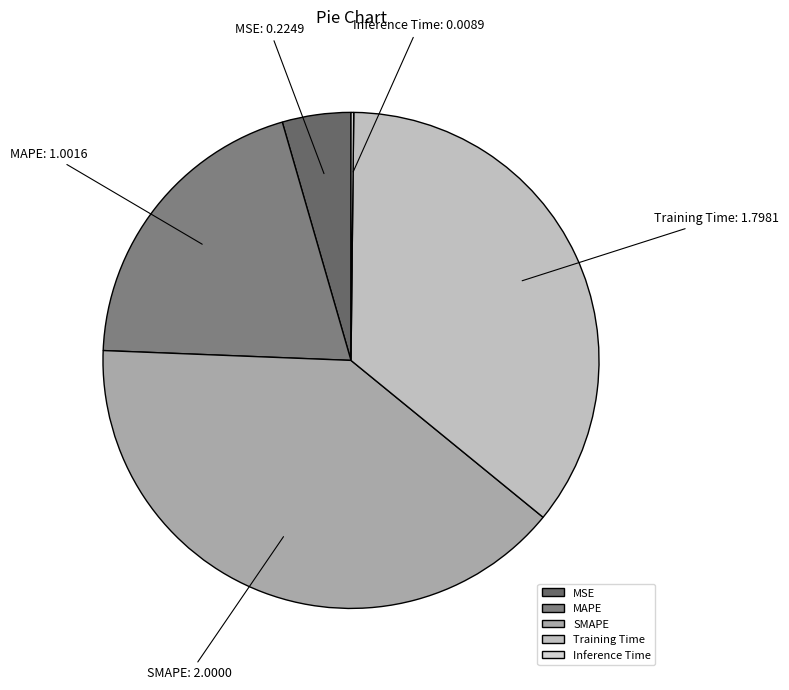

Does any single category account for the majority?

No